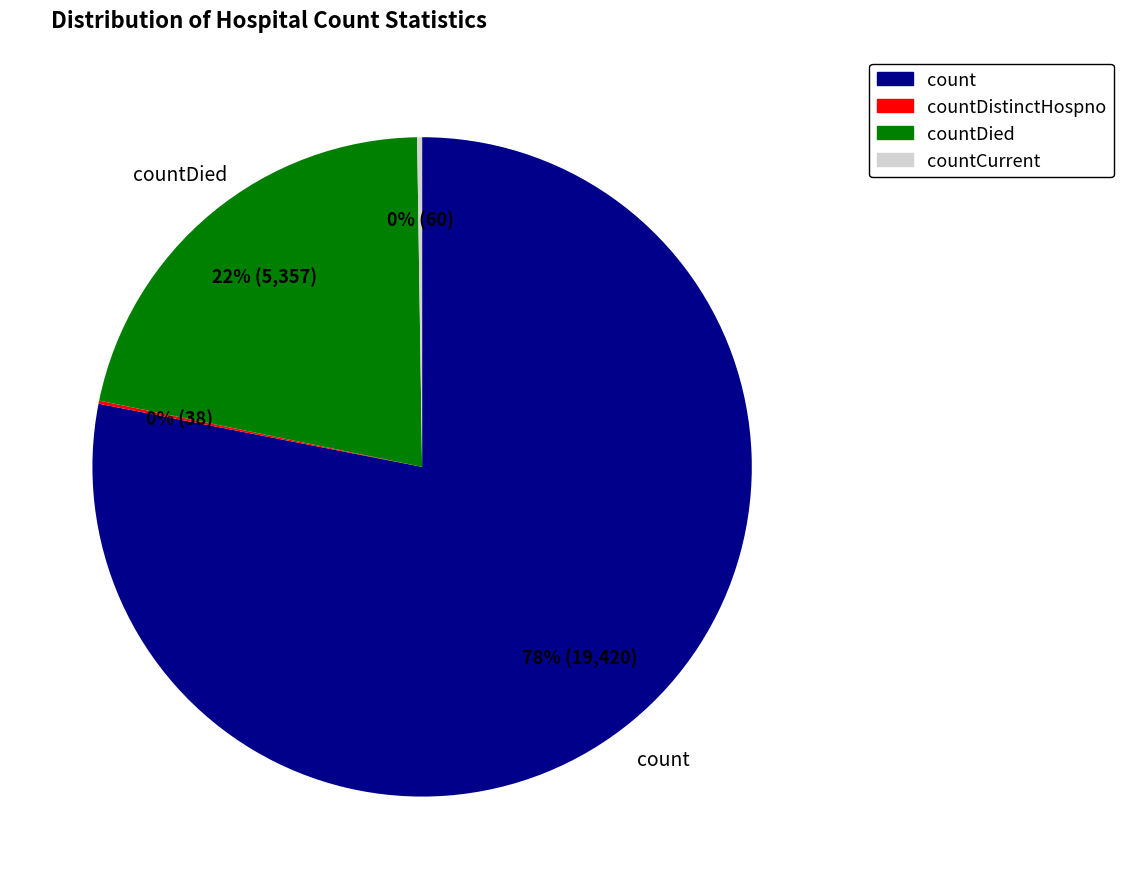

Is there any slice that represents more than half of the pie?

Yes